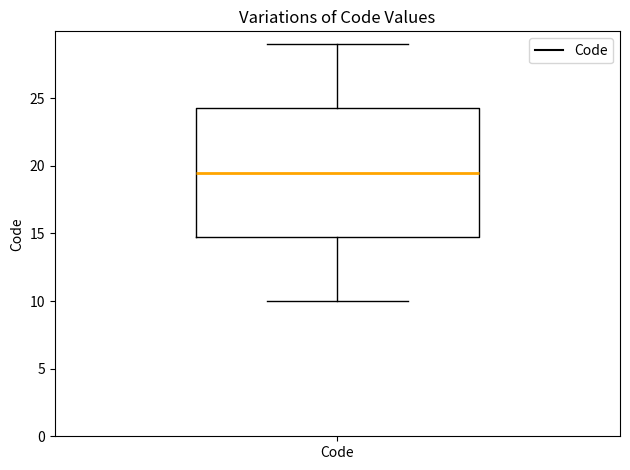

Where is the upper edge of the box for Code on the y-axis? The values are not printed on the chart, so give them approximately, as read against the axis.

24.5